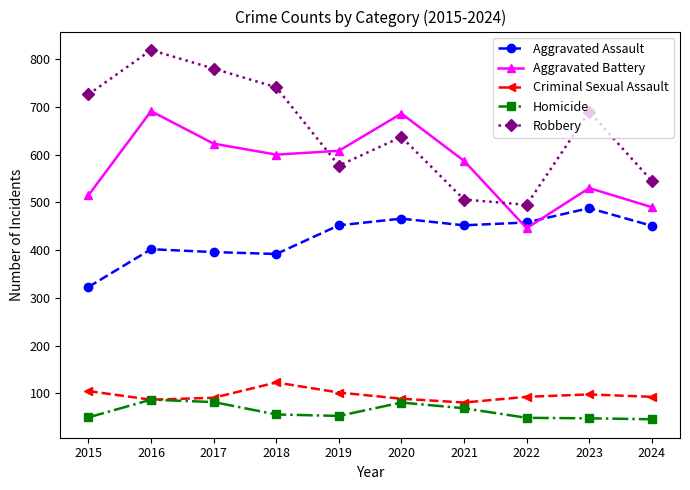

What is the value of the Criminal Sexual Assault point at the 7th from the left?

81